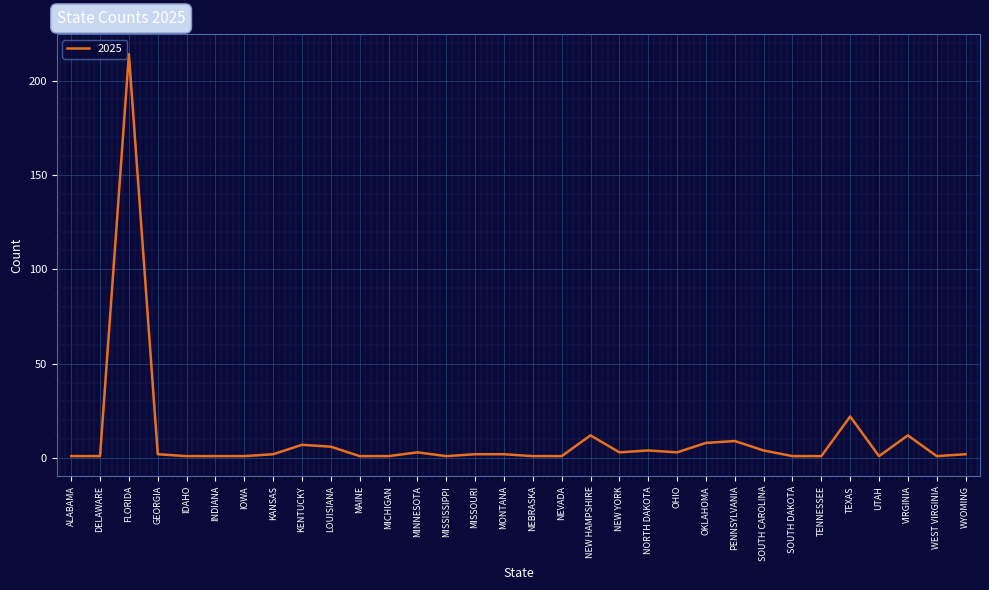

What is the change in value from MINNESOTA to NEW HAMPSHIRE?

+9